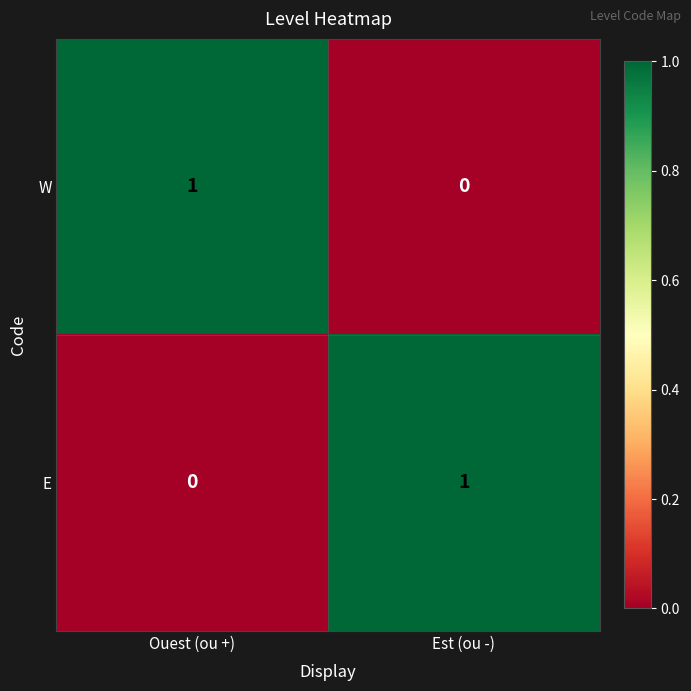

At which label does W reach its minimum?

Est (ou -)